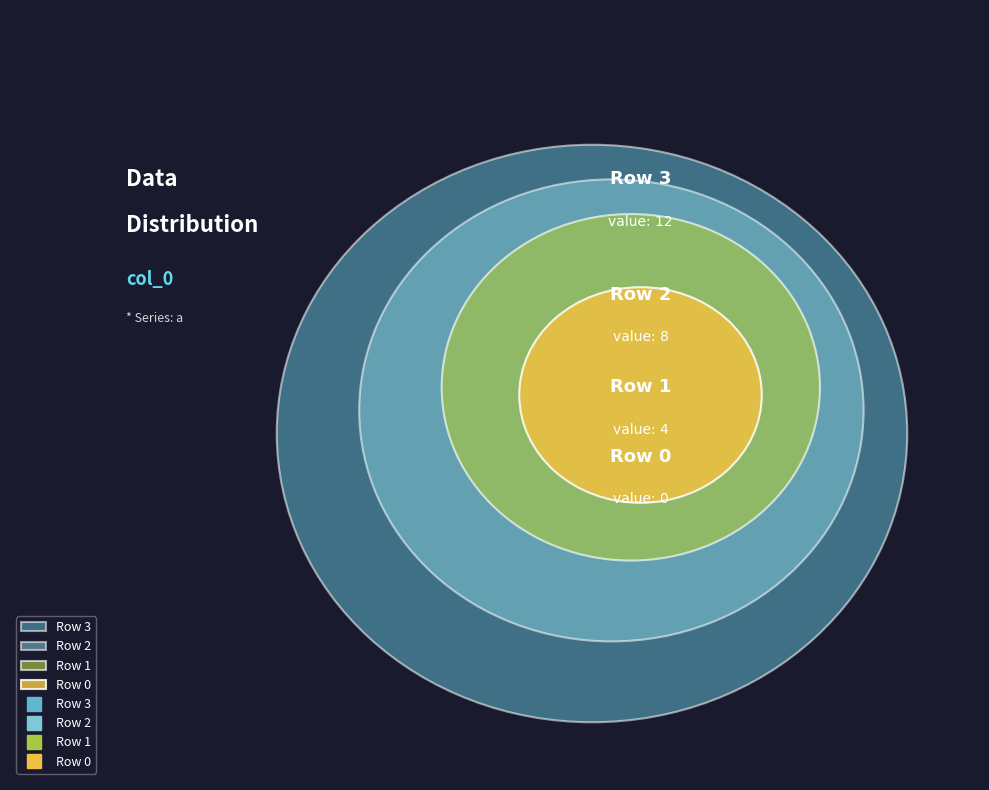

Between 3 and 1, which is larger?

3